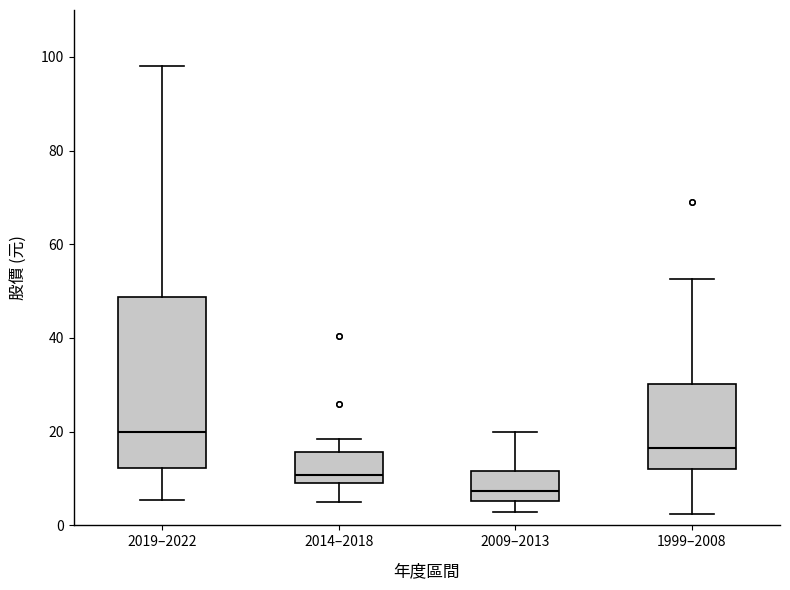

Reading left to right, read every box against the y-axis: the position of its median line, the range the box covers, and the ends of its whiskers. The values are not printed on the chart, so give them approximately, as read against the axis.

2019–2022: median 20, box 12 to 48, whiskers 6 to 98
2014–2018: median 10 (just above the box's lower edge), box 10 to 16, whiskers 6 to 18
2009–2013: median 8, box 6 to 12, whiskers 2 to 20
1999–2008: median 16, box 12 to 30, whiskers 2 to 52